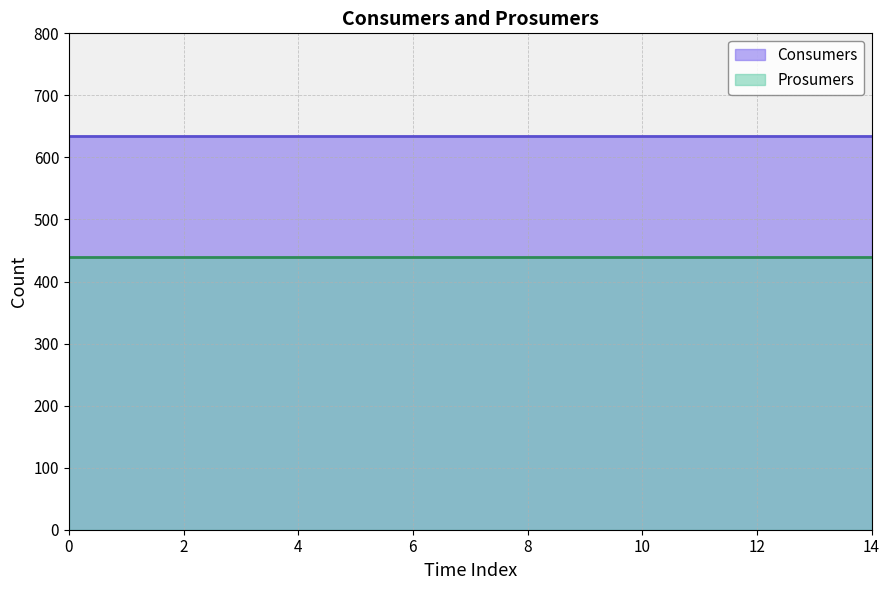

Reading right to left, what are all the values shown in this chart?

Consumers: 635	635	635	635	635	635	635	635	635	635	635	635	635	635	635
Prosumers: 440	440	440	440	440	440	440	440	440	440	440	440	440	440	440